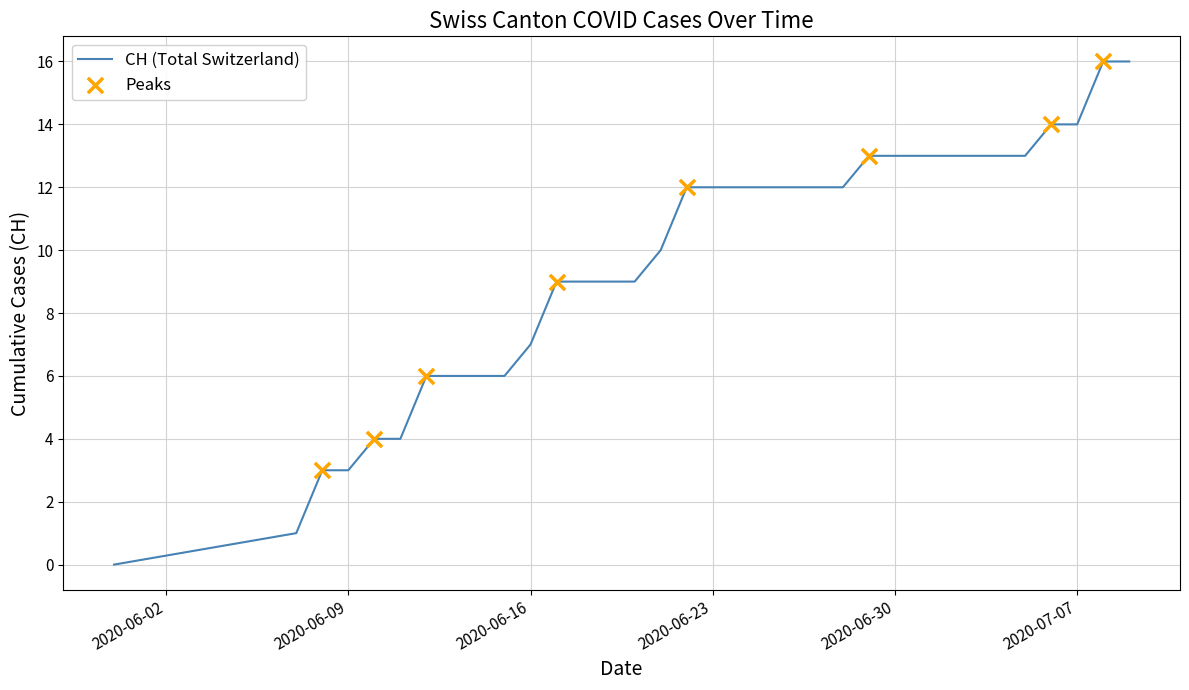

What is the difference between the maximum and minimum values?

16